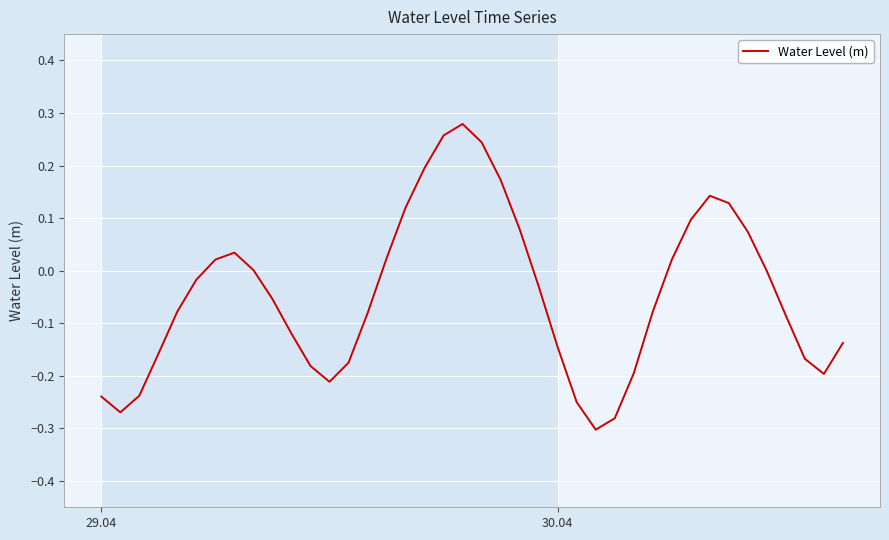

What is the difference between the maximum and minimum values?

0.6